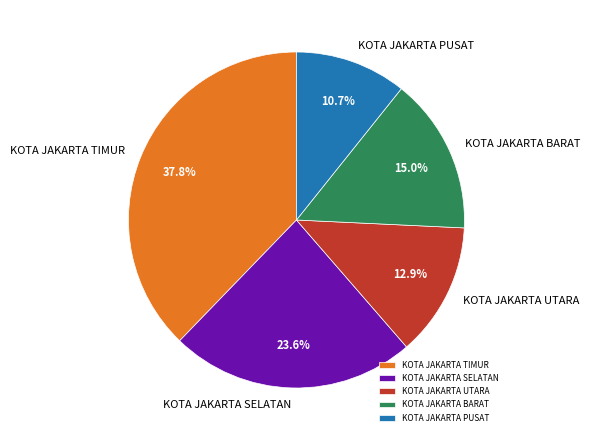

What percentage is the KOTA JAKARTA TIMUR slice, to the nearest percent?

38%